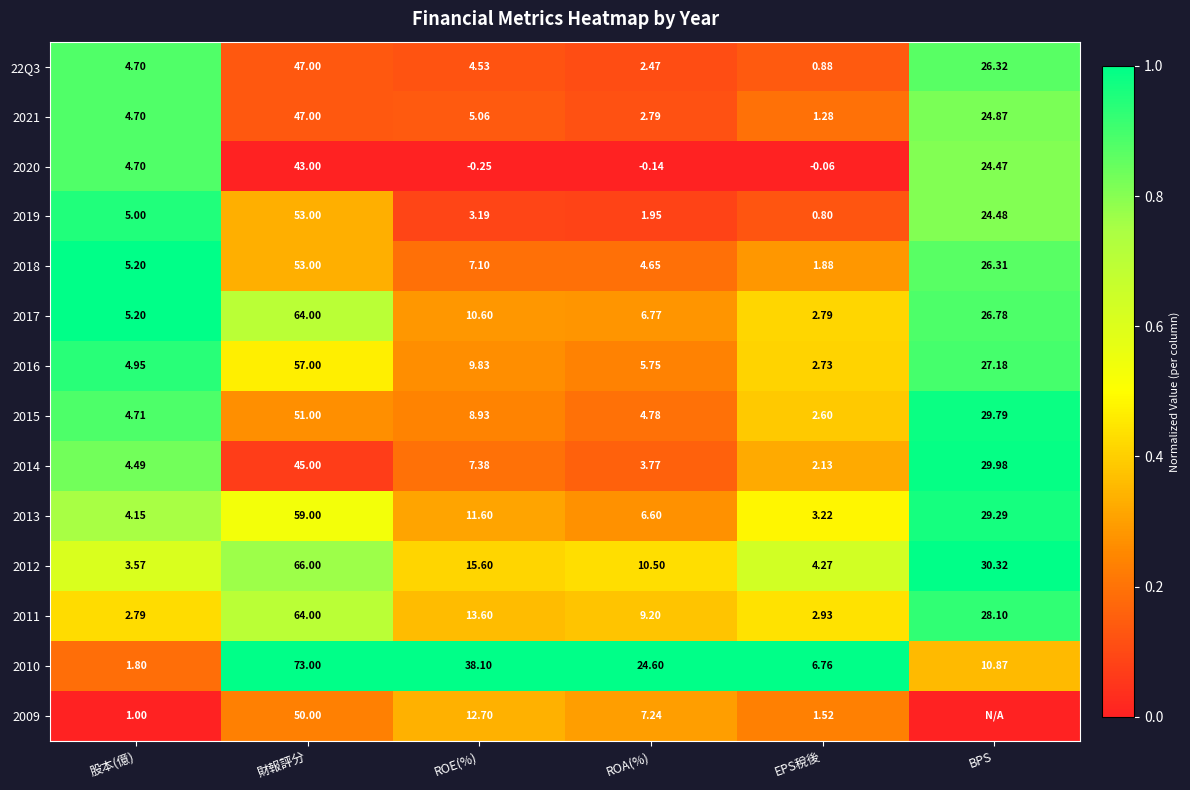

At which label is 2010 closest to 37?

ROE(%)